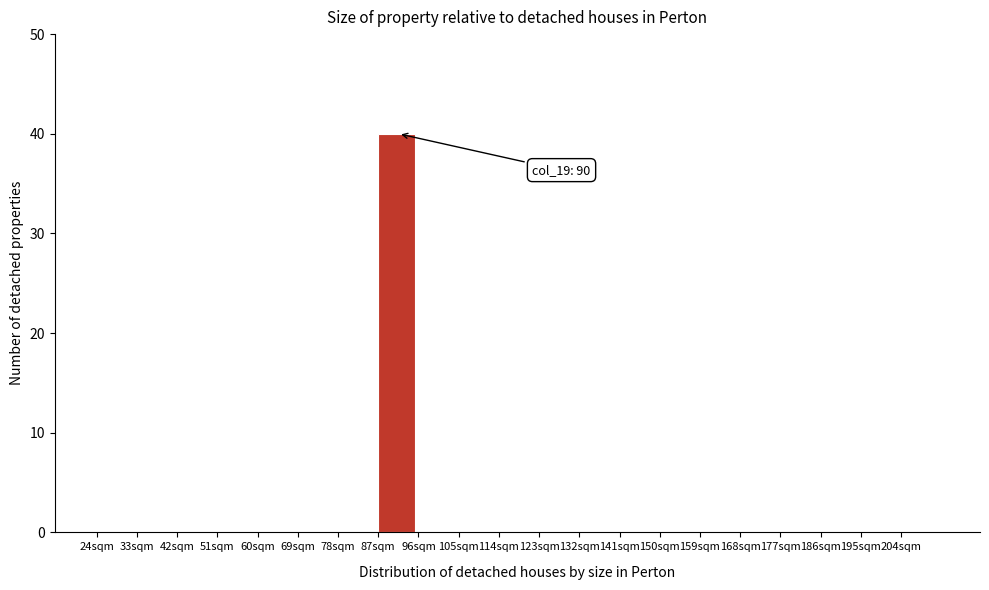

Over which range of the x-axis is the bar tallest?

87 to 96